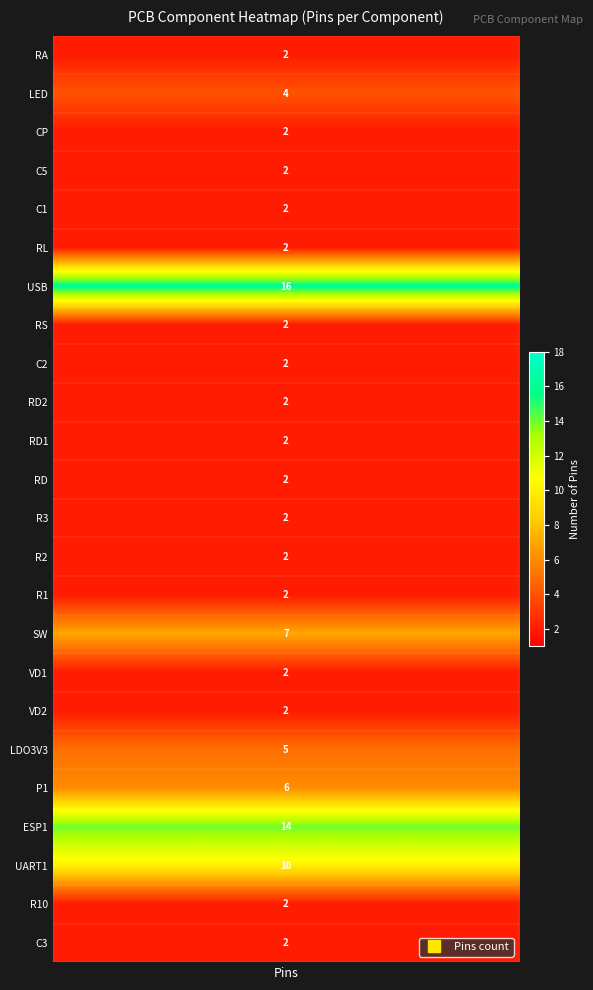

What is the difference between the maximum and minimum values?

14